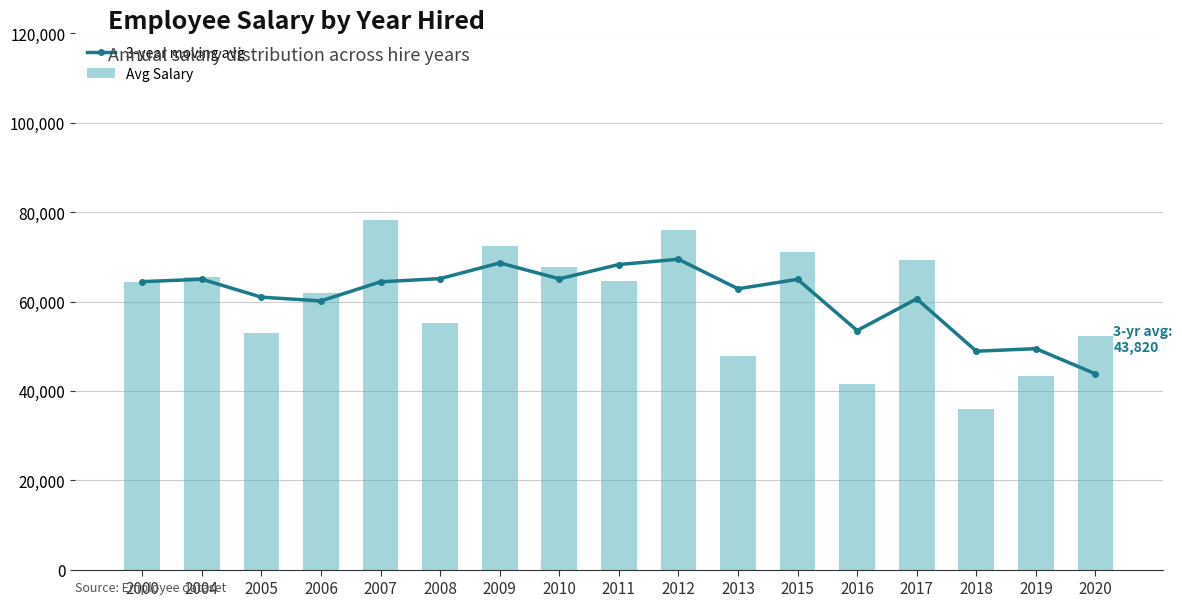

What is the sum of all Avg Salary values?

1020392.1